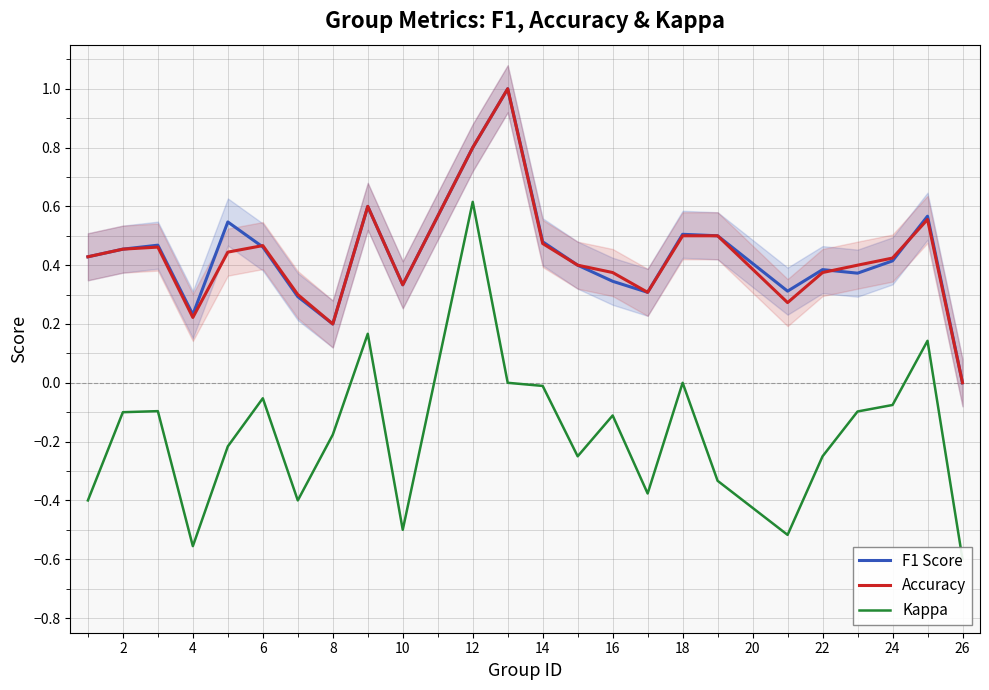

What is the maximum value for F1 Score?

1.0